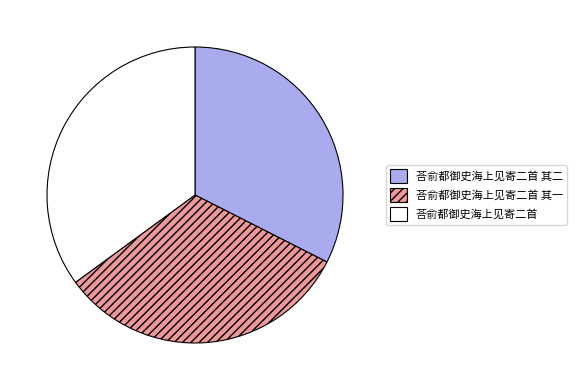

Which has a higher value, 荅俞都御史海上见寄二首 or 荅俞都御史海上见寄二首 其一?

荅俞都御史海上见寄二首